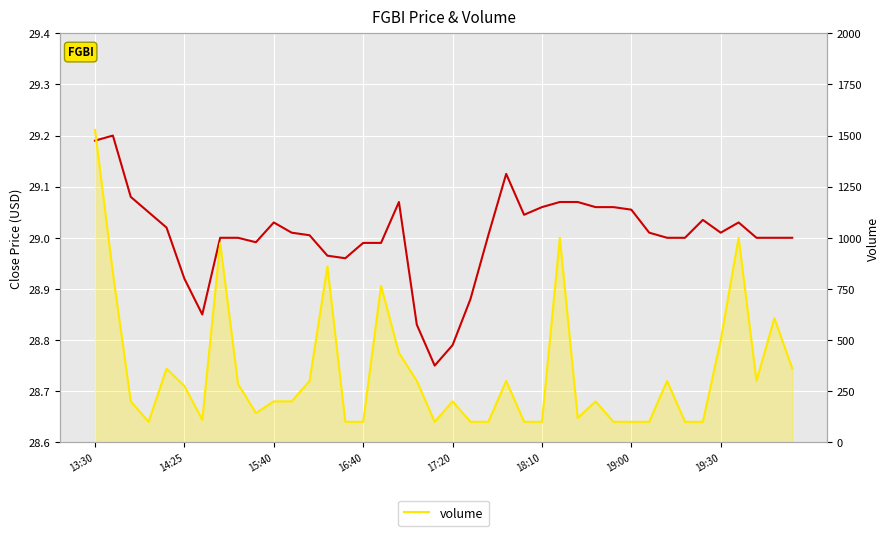

What is the value of the volume point at the 33rd from the left?

300.0